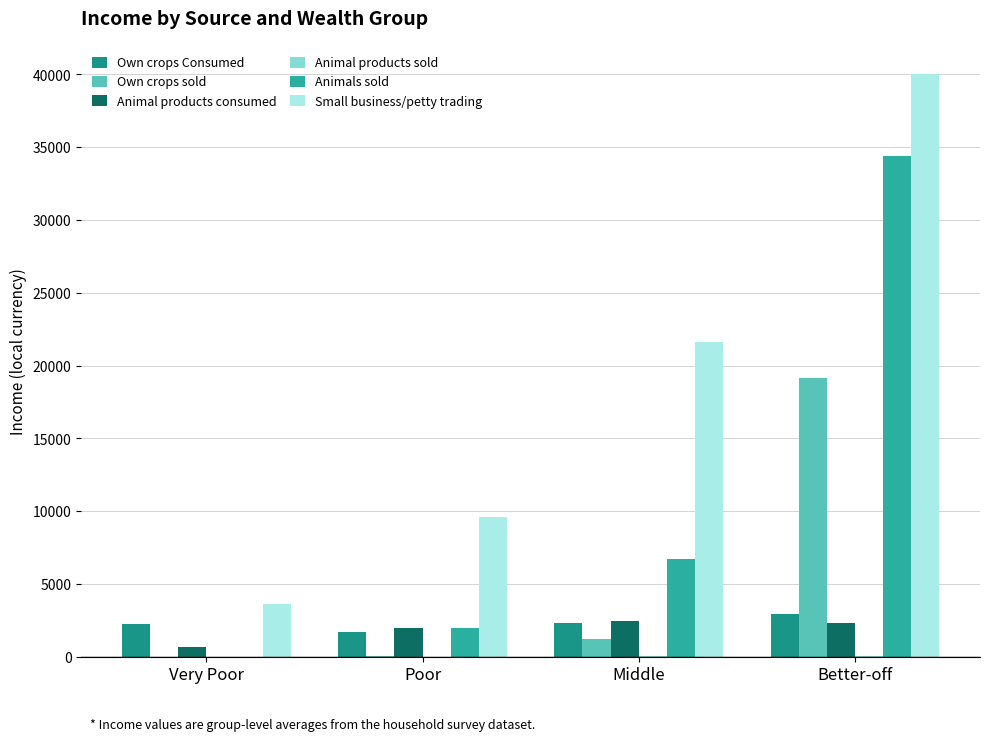

Count the number of categories in the chart.

4